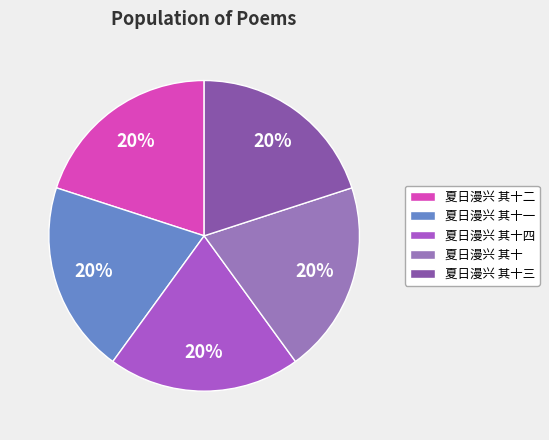

How many segments does this pie chart have?

5